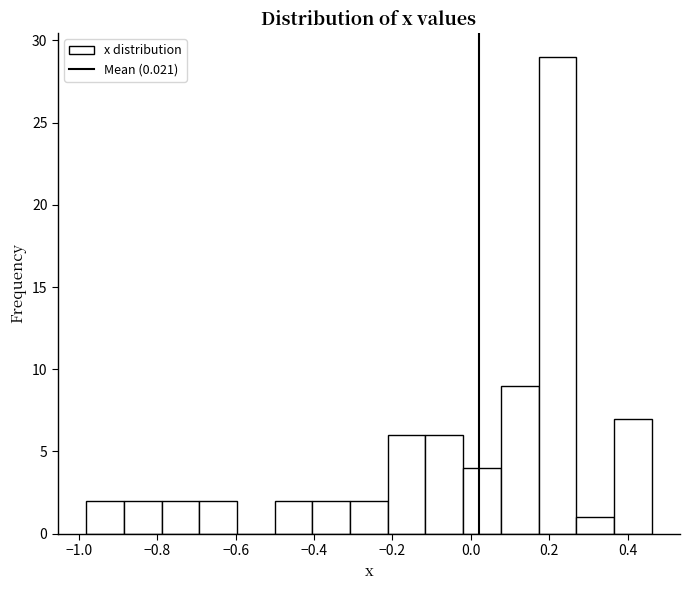

Over which range of the x-axis is the bar tallest?

0.18 to 0.26